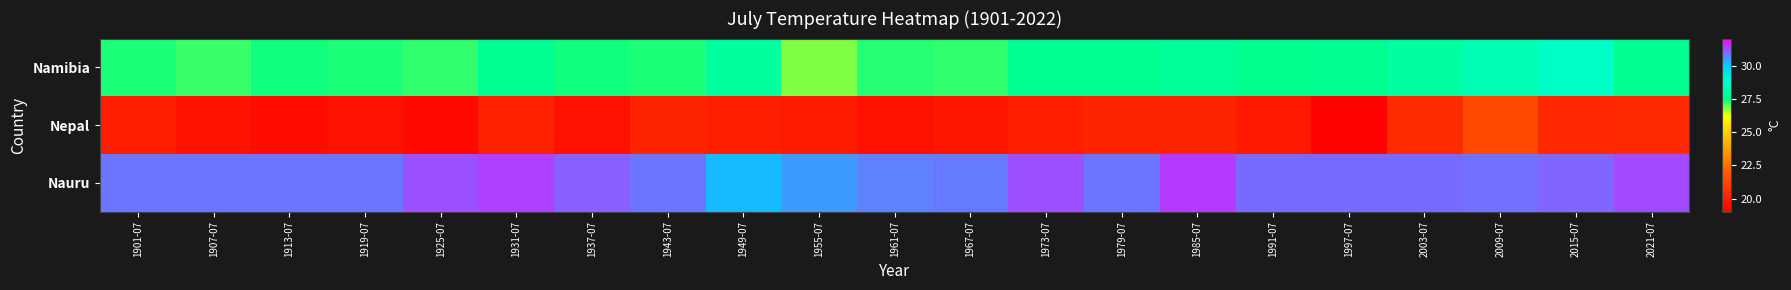

Which category has the lowest value across all series?

1997-07